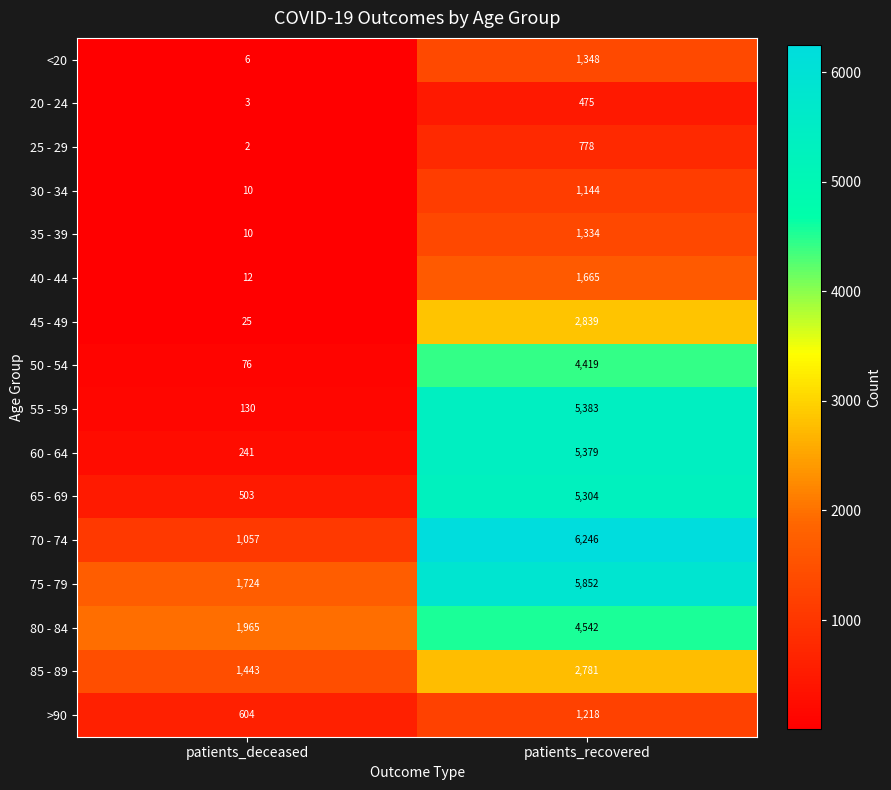

Which category has the highest value in the 35 - 39 series?

patients_recovered